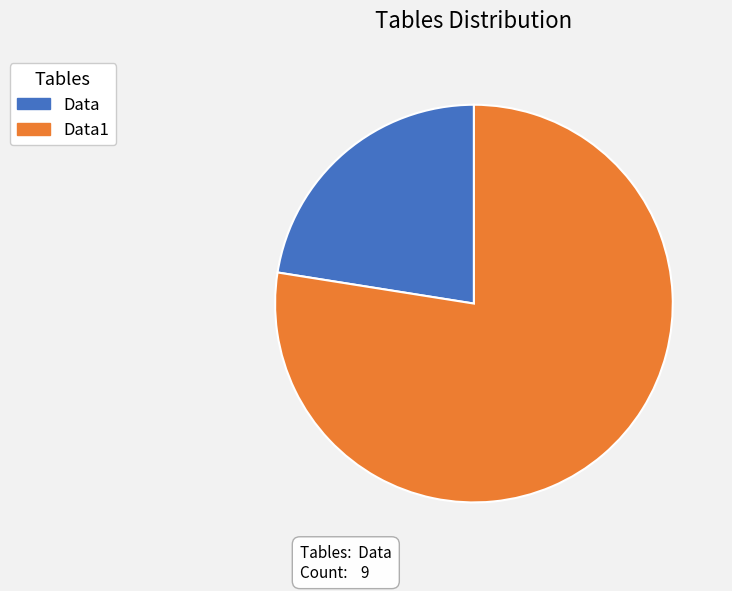

True or false: Data1 accounts for 35% of the total.

False